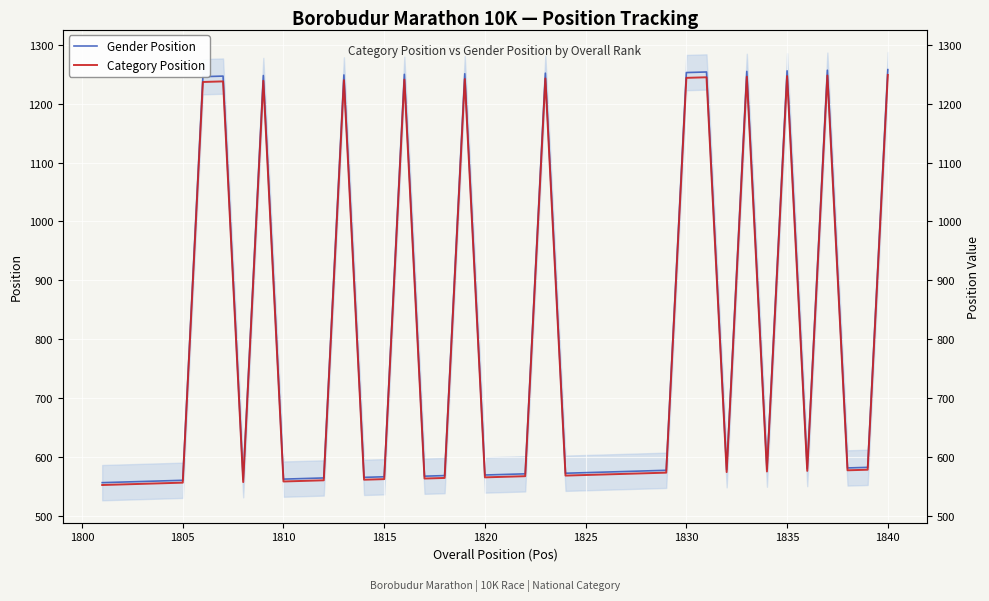

Is this an area chart (filled region under the line)?

No